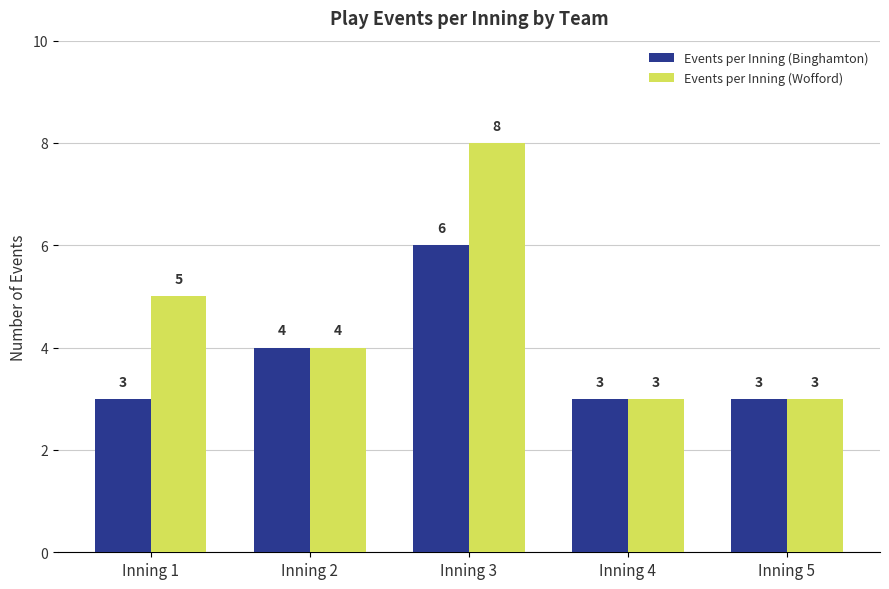

Which series has the widest spread of values?

Events per Inning (Wofford)